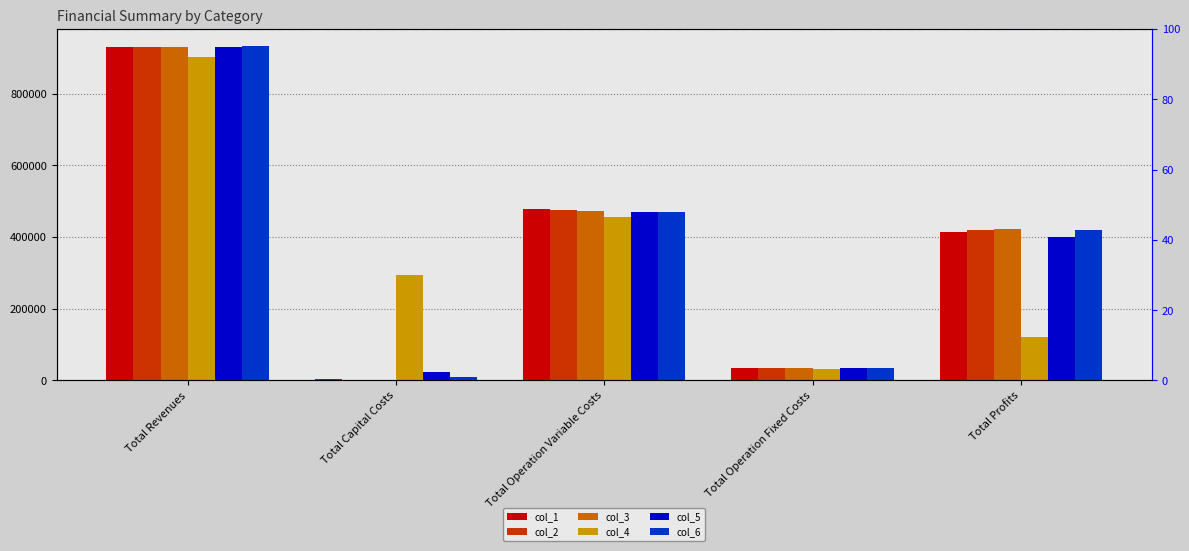

Rank the series by their maximum value, from highest to lowest.

col_6, col_2, col_5, col_3, col_1, col_4